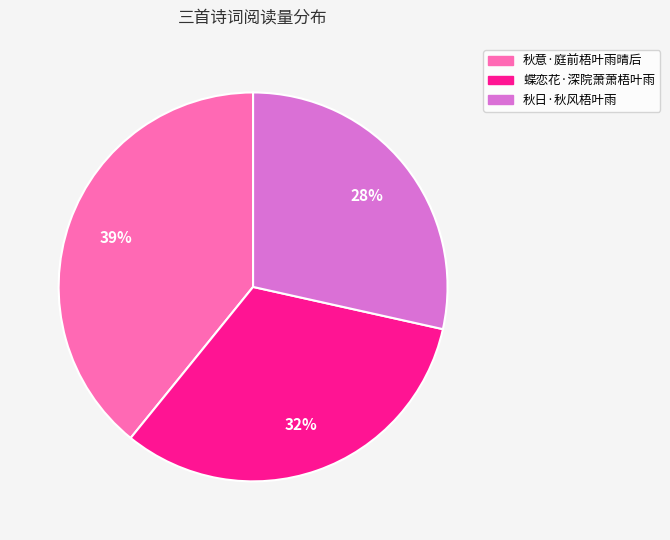

Combined, do 蝶恋花·深院萧萧梧叶雨 and 秋意·庭前梧叶雨晴后 account for over 50%?

Yes